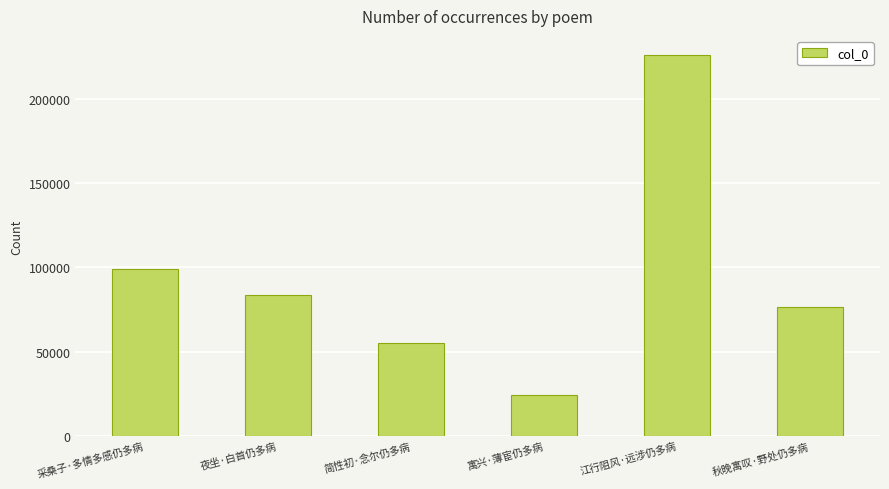

Is it true that the value at 寓兴·薄宦仍多病 is 41443?

False